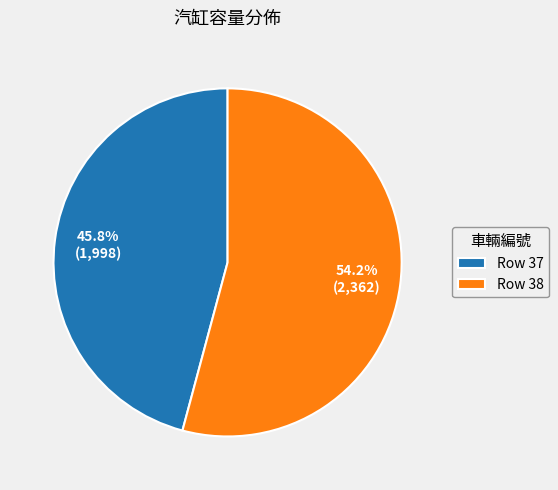

To the nearest percent, what is the average slice percentage?

50%